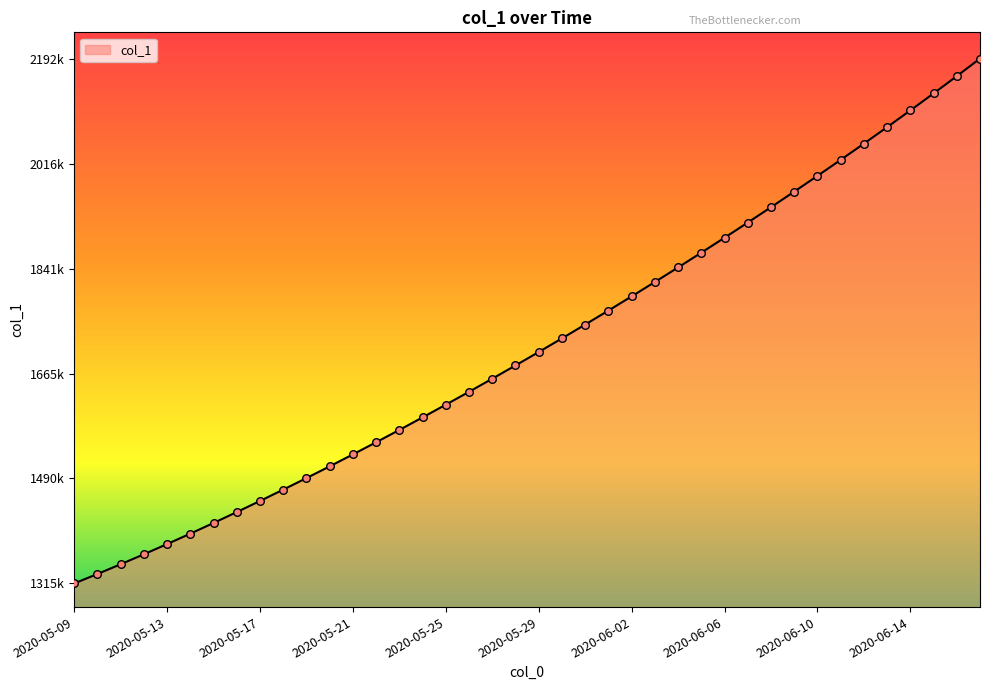

Does the chart have visible grid lines?

No